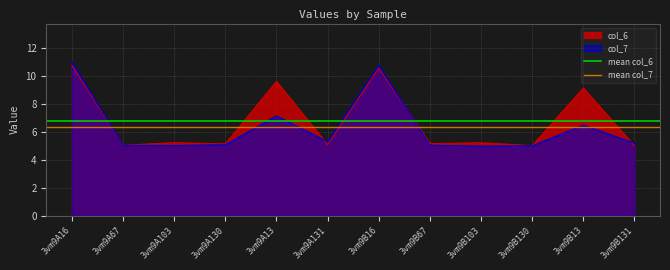

What is the average value of the mean col_7 series?

6.3